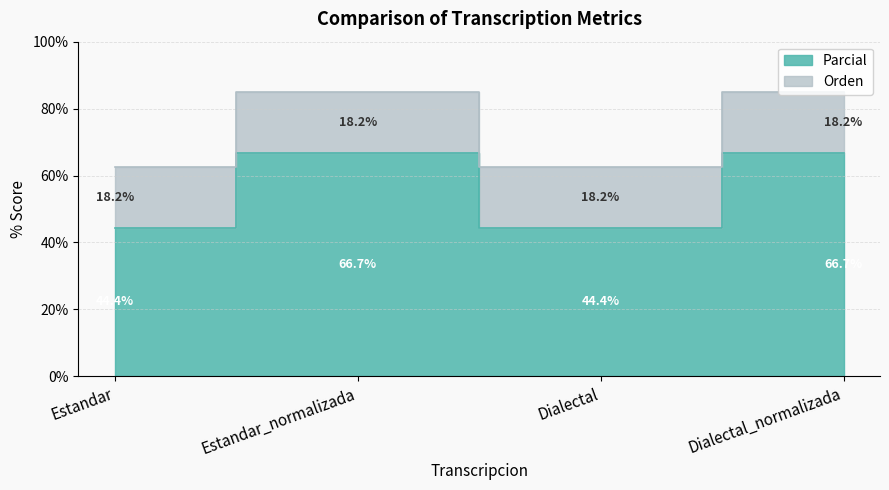

True or false: the data shows 66.7 at Estandar_normalizada.

True